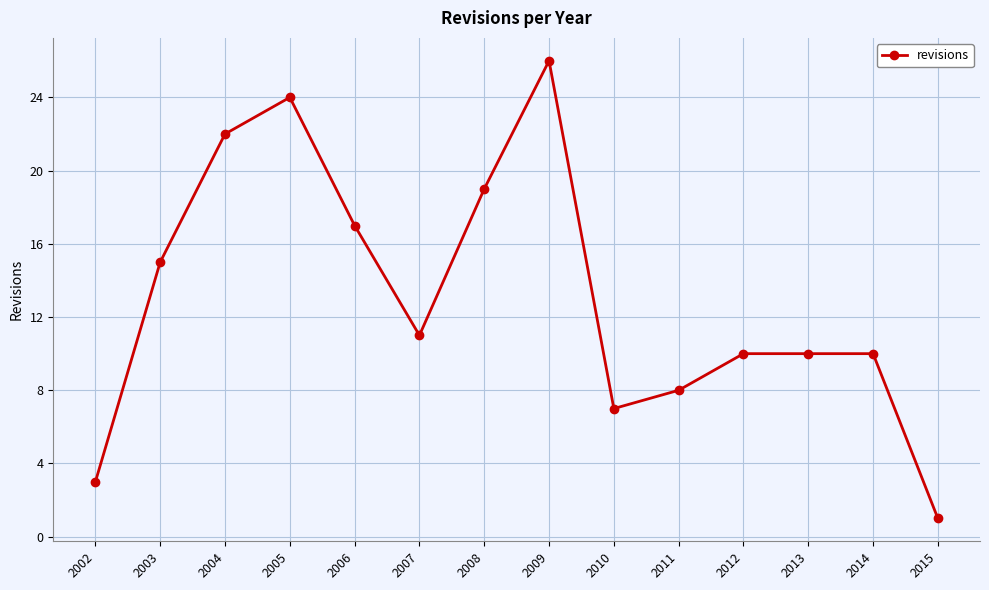

The value at 2014 is 10. True or false?

True